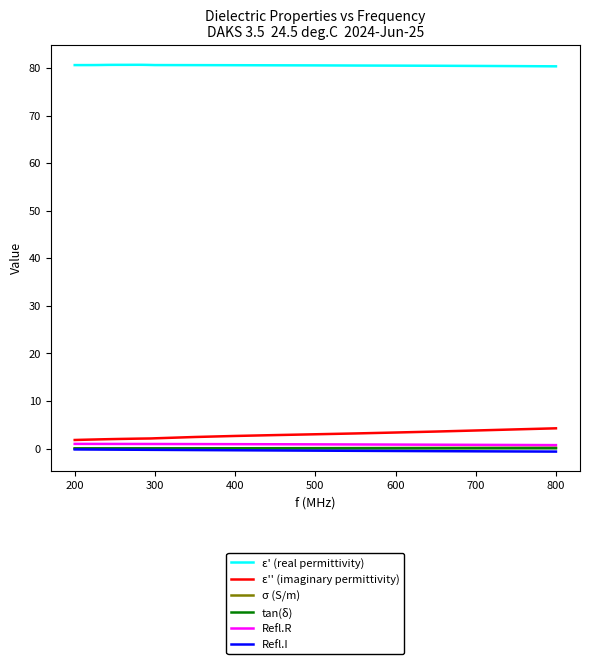

Which series has the largest total across all categories?

ε' (real permittivity)